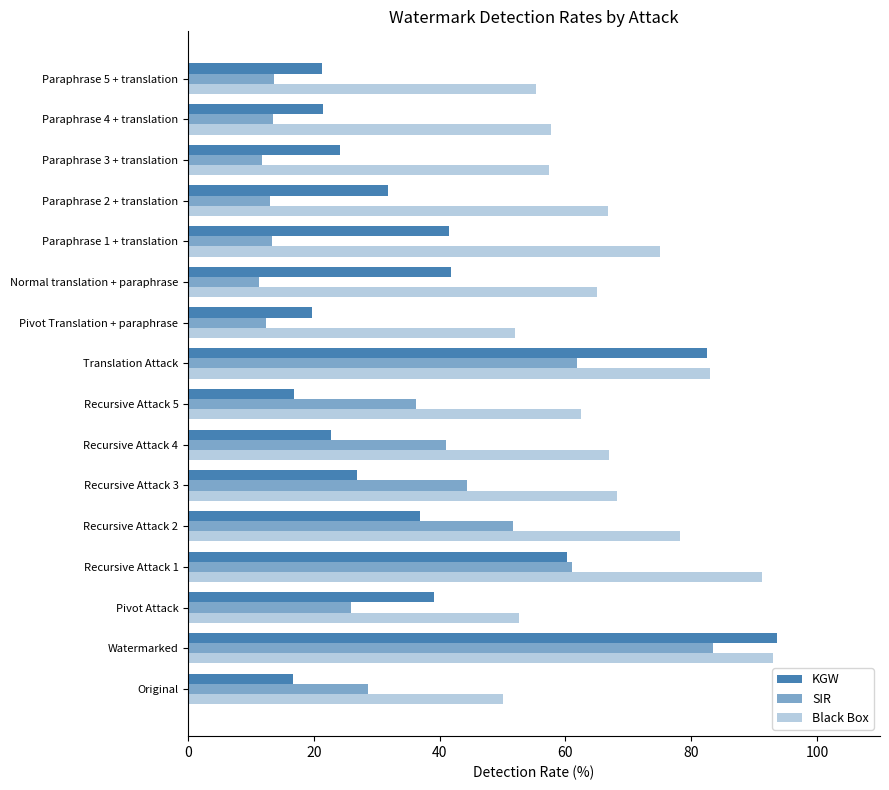

How many series are shown in this chart?

3